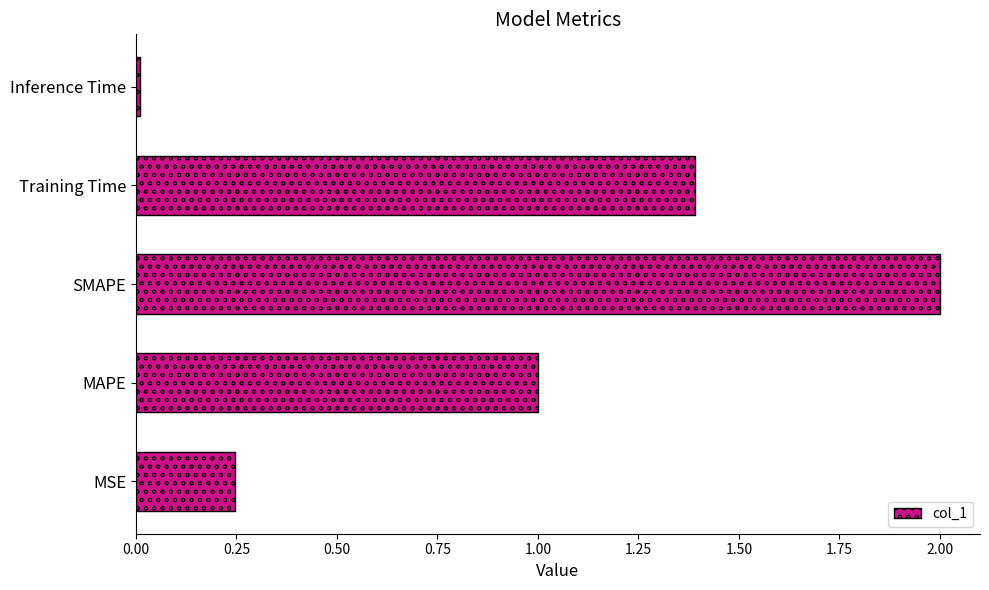

List the labels in order of value, smallest first.

Inference Time, MSE, MAPE, Training Time, SMAPE